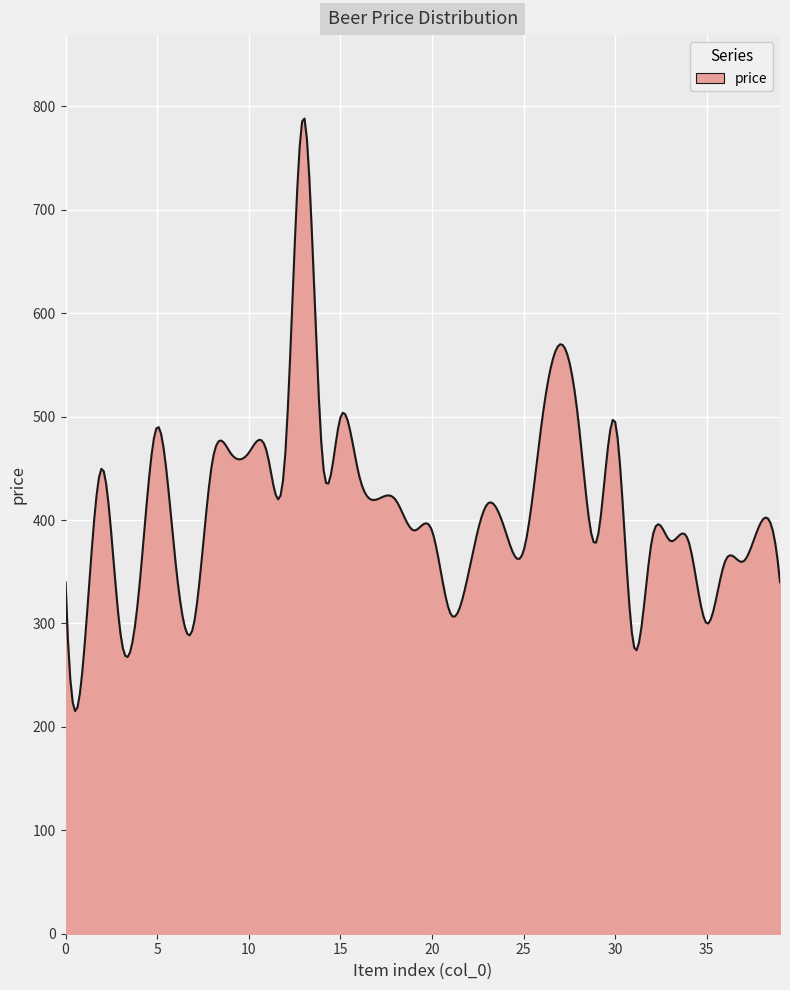

What is the maximum value shown in the chart?

788.3